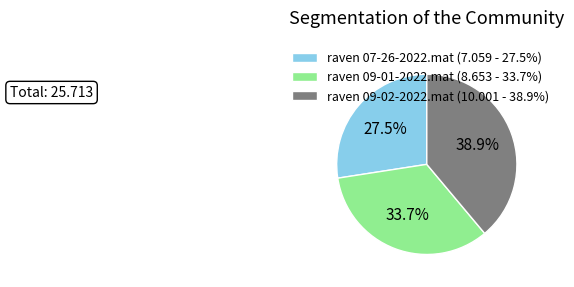

To the nearest percent, what portion does raven 09-02-2022.mat represent?

39%